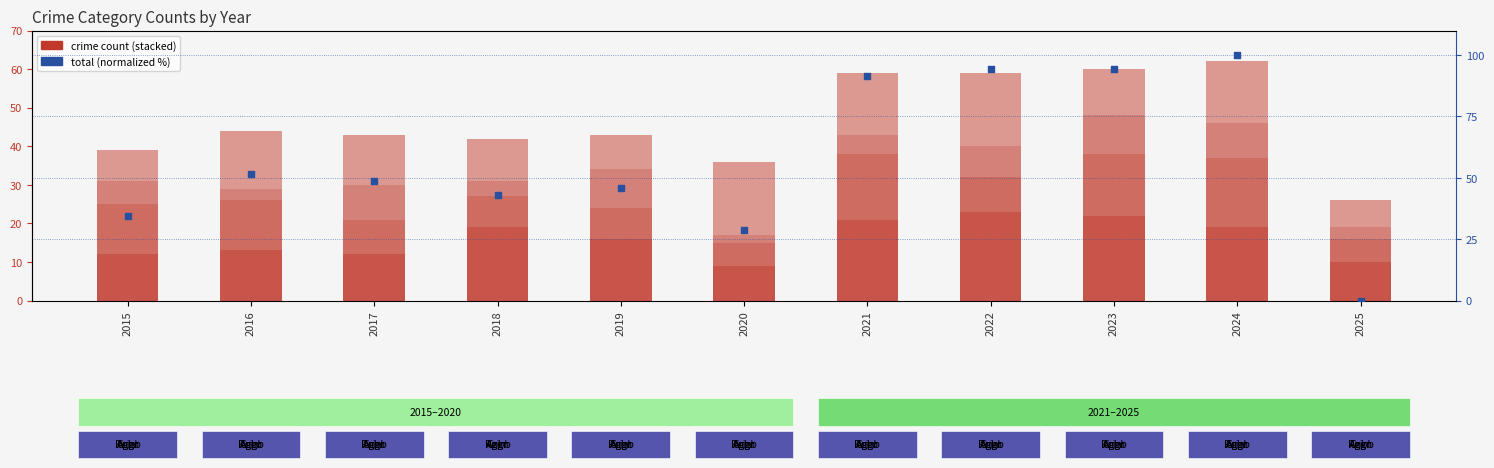

Is the value of total (normalized) at 2015 greater than the value of Criminal Sexual Assault at 2017?

Yes